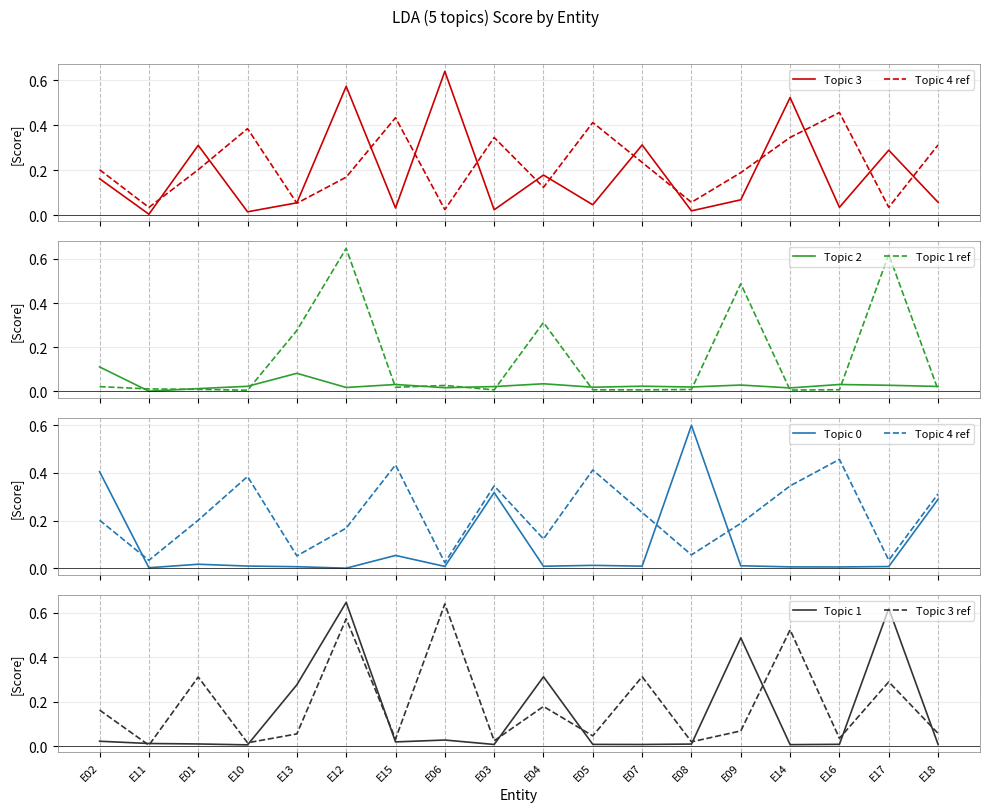

What is the label of the 4th point from the left?

E10